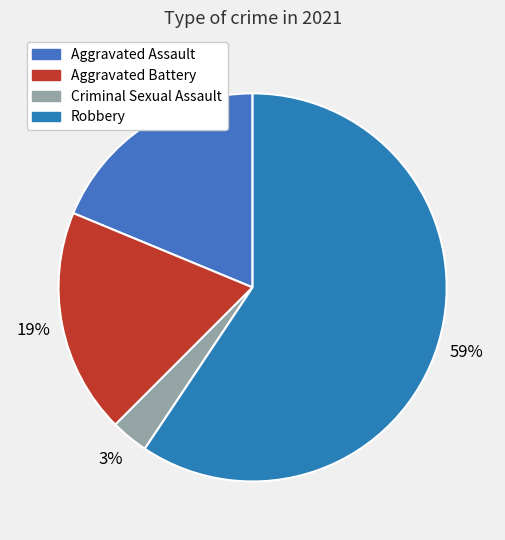

Is it true that Robbery is 59% of the pie?

True